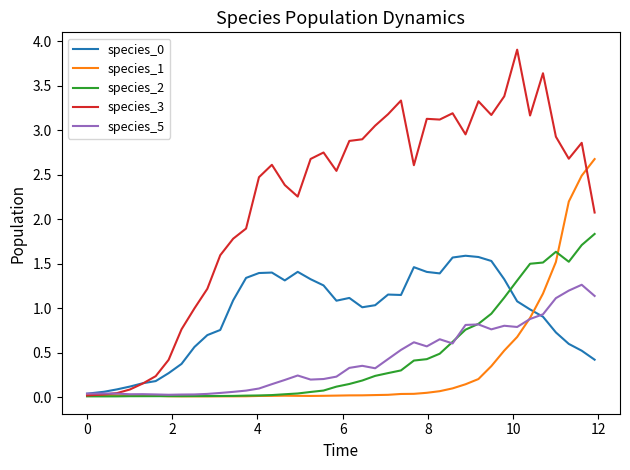

Which series has the largest total across all categories?

species_3